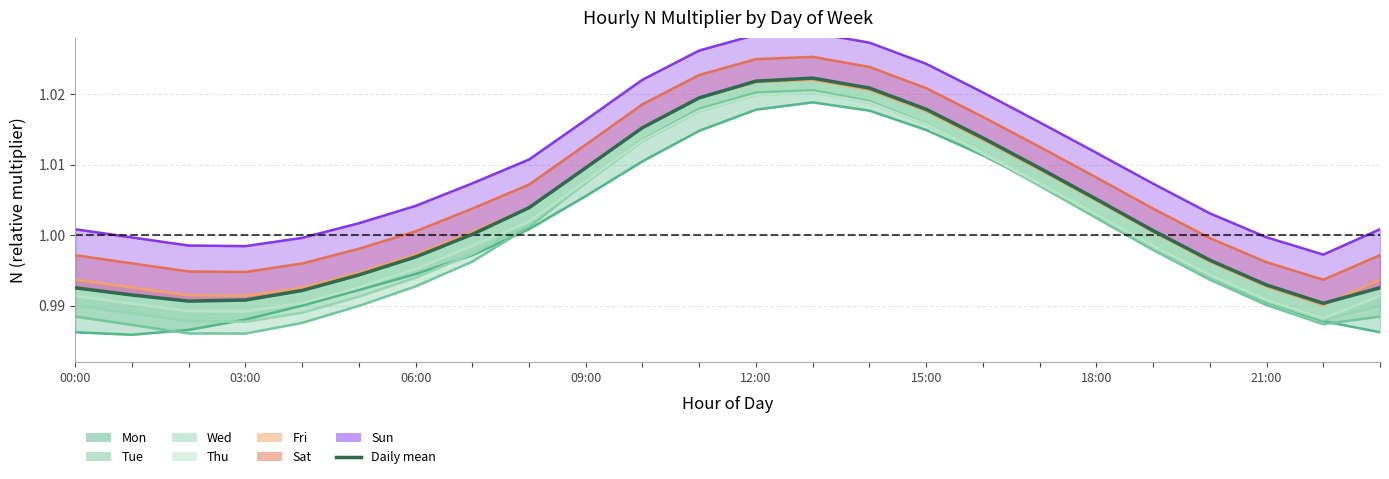

Reading right to left, what are all the values shown in this chart?

1.0	1.0	1.0	1.0	1.0	1.0	1.0	1.0	1.0	1.0	1.0	1.0	1.0	1.0	1.0	1.0	1.0	1.0	1.0	1.0	1.0	1.0	1.0	1.0